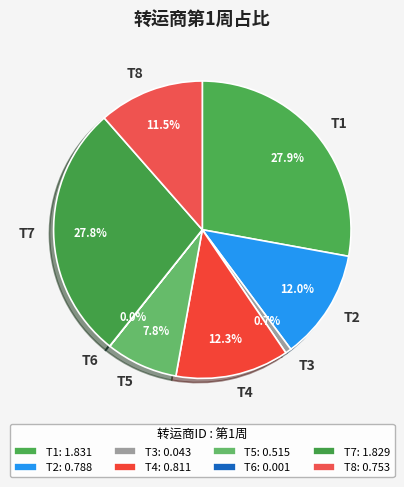

Between T4 and T8, which is larger?

T4